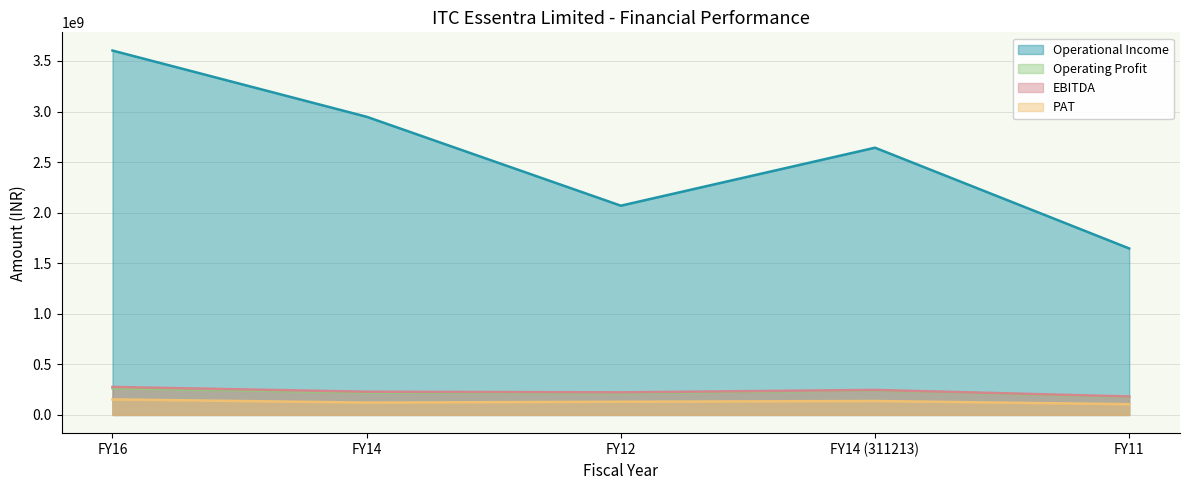

What is the maximum value for Operating Profit?

263718871